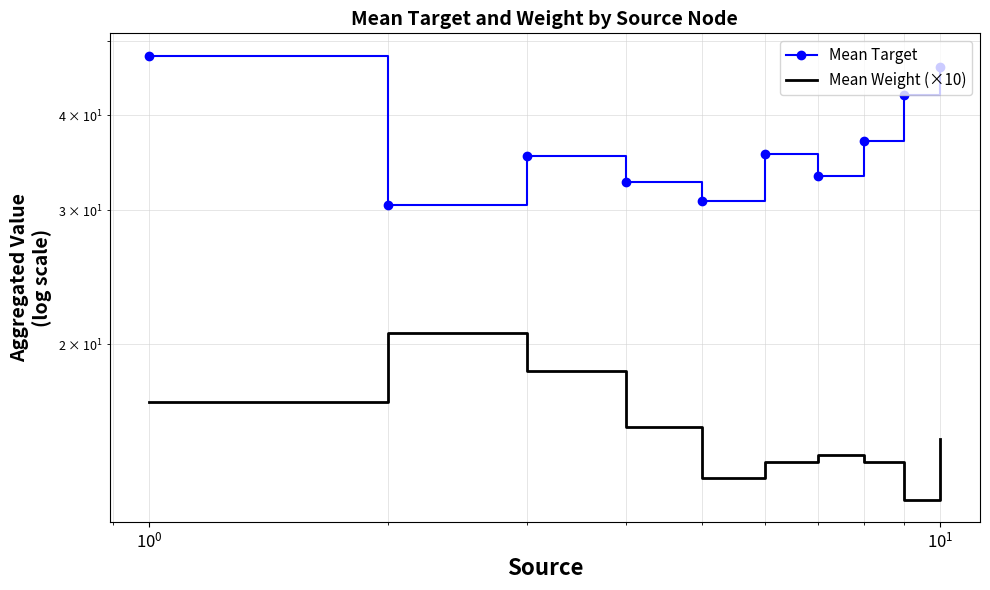

True or false: Mean Target and Mean Weight (×10) intersect in this chart.

False